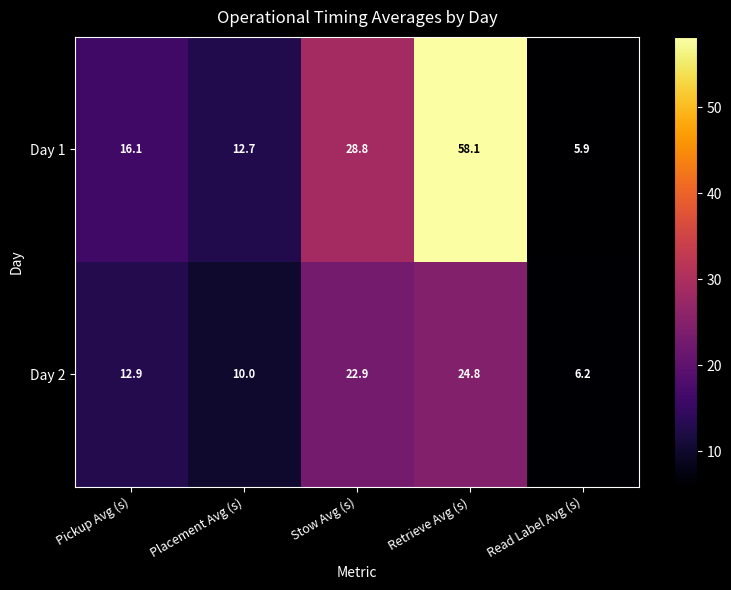

List the series in order of their overall mean, lowest first.

Day 2, Day 1